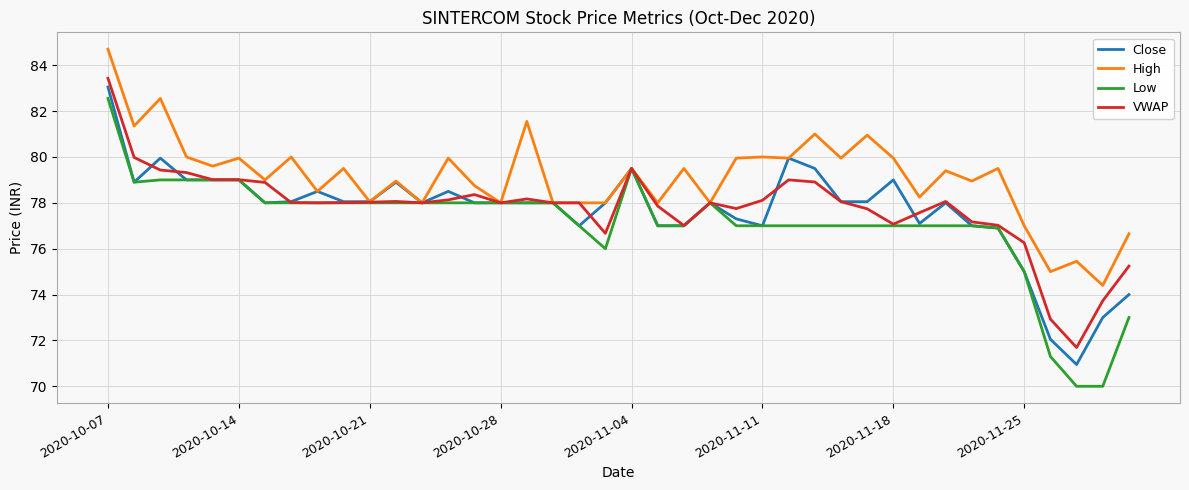

What is the minimum value shown in the chart?

70.0